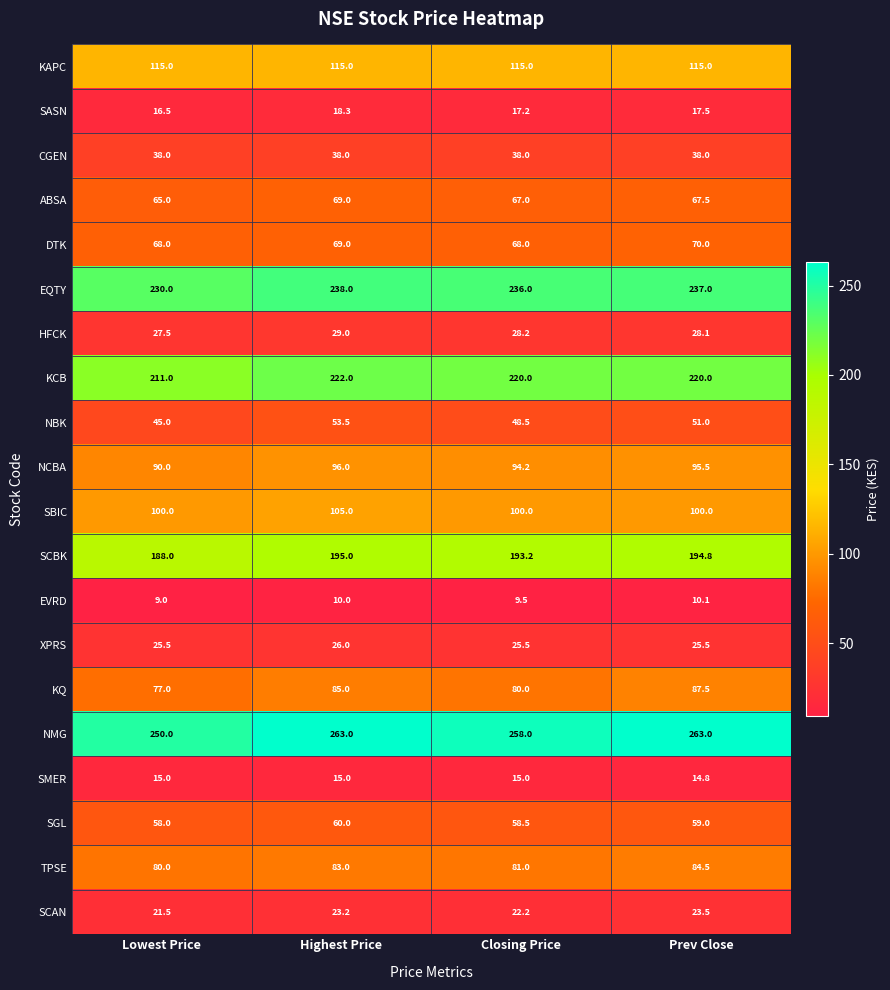

What is the maximum value shown in the chart?

263.0